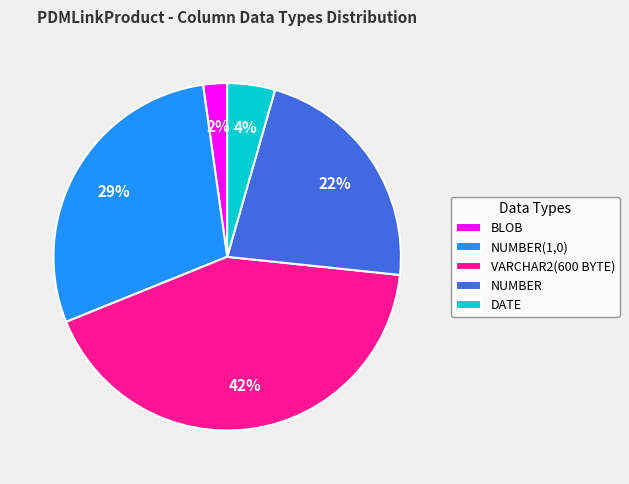

What is the ratio of the value at NUMBER to the value at VARCHAR2(600 BYTE)?

0.5